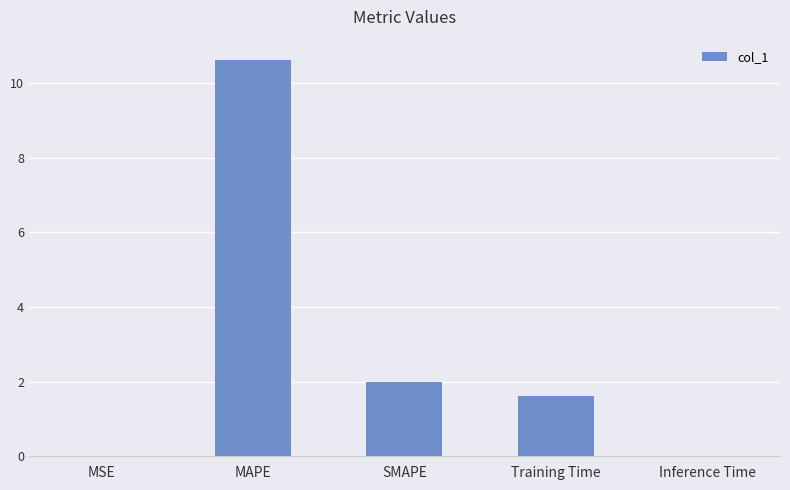

Where is the data nearest to the value 5?

SMAPE